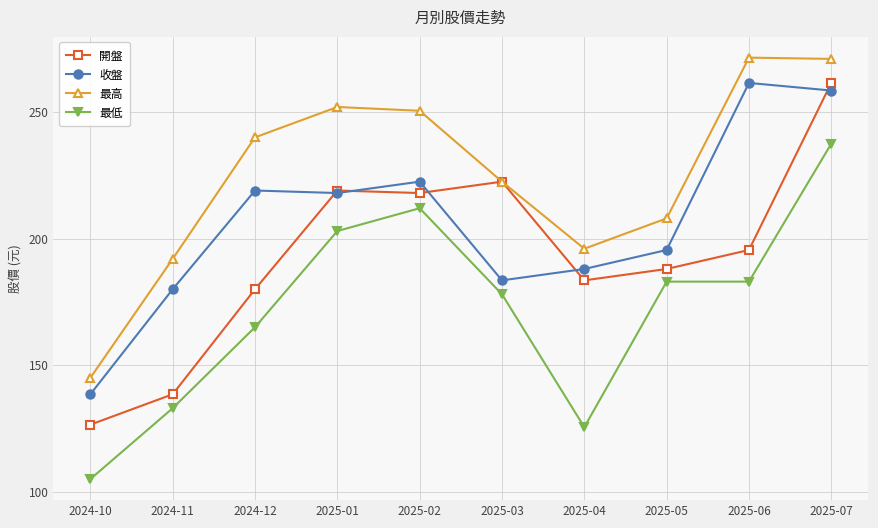

True or false: 最低 has more than 2 interior local peaks.

False